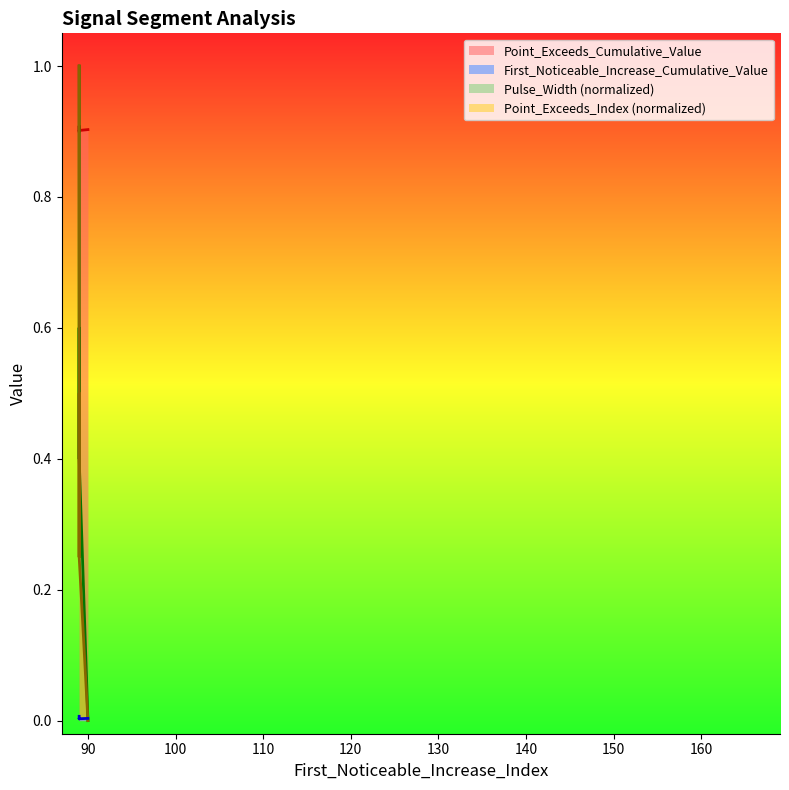

How many data points does each series have?

5